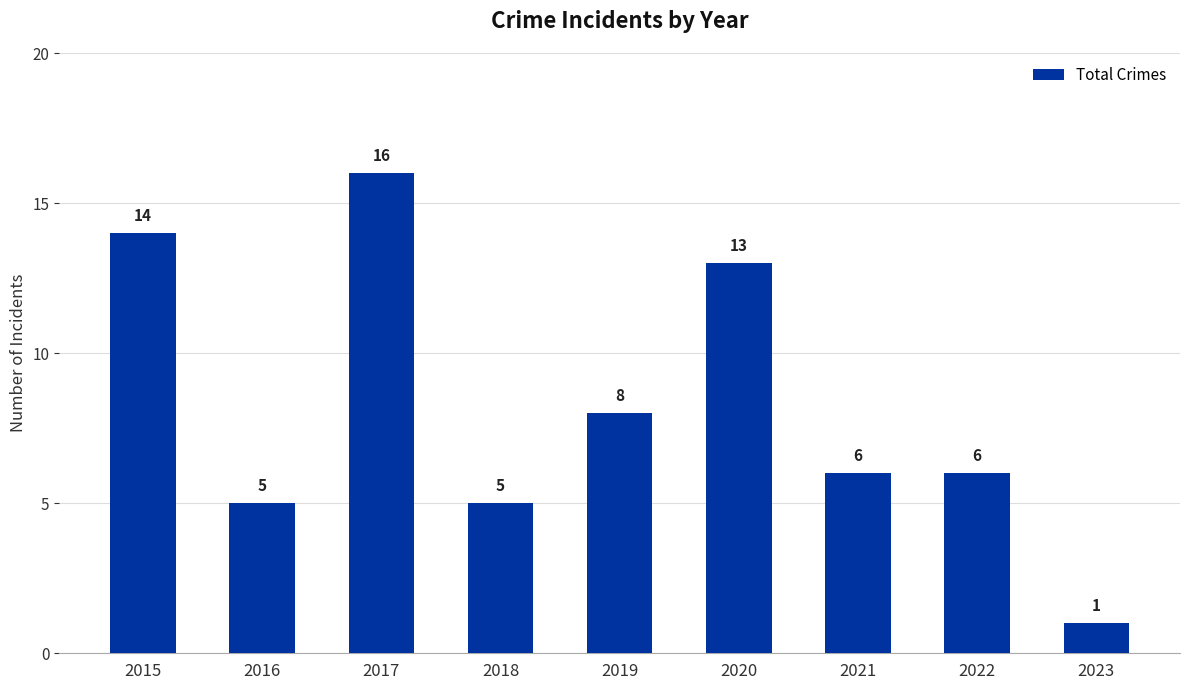

Reading left to right, transcribe all the data shown in this chart.

2015=14	2016=5	2017=16	2018=5	2019=8	2020=13	2021=6	2022=6	2023=1